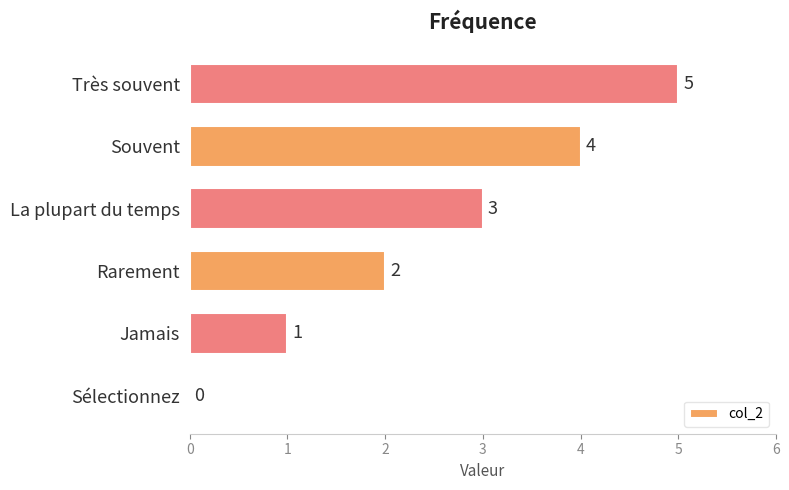

What is the sum of all values?

15